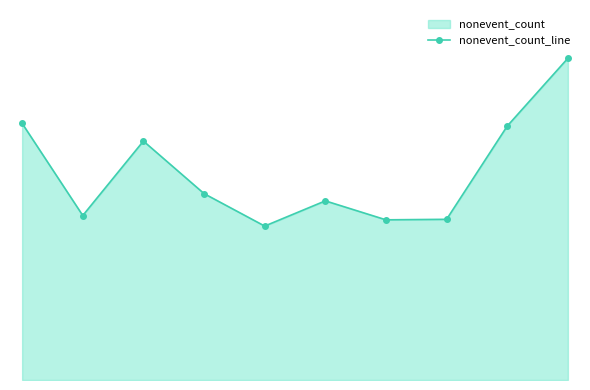

What is the value of the 6th point from the left?

179.8